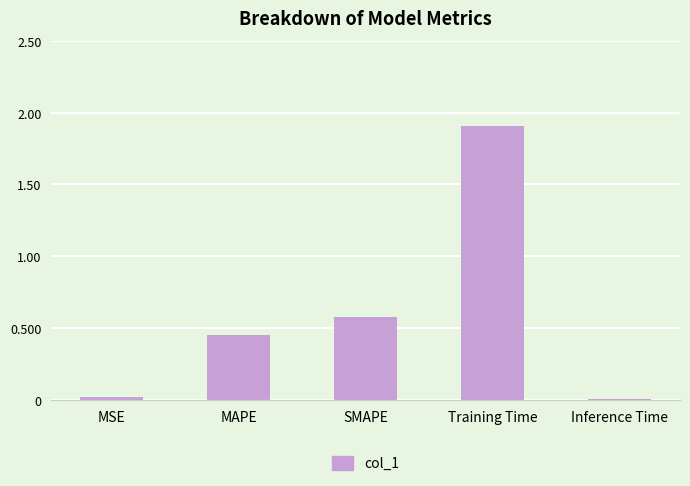

Approximately how many times larger is the value at MAPE compared to Training Time?

0.2